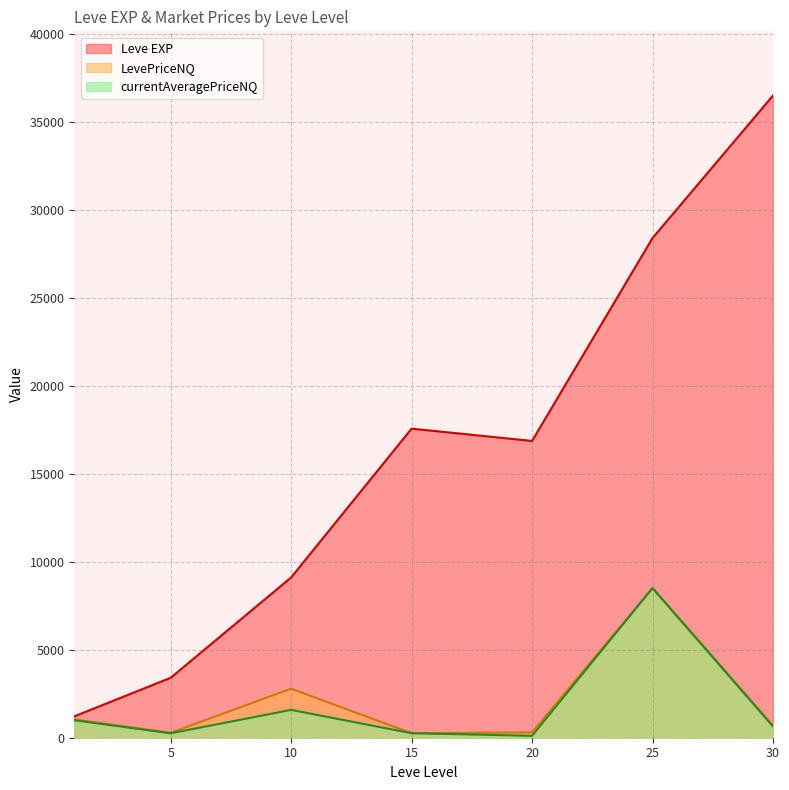

Which has a higher value, 10 or 10?

10